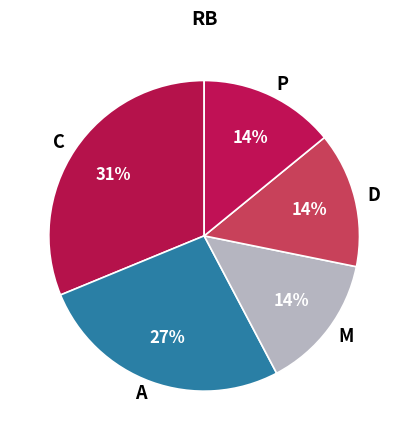

Is it true that A is 27% of the pie?

True